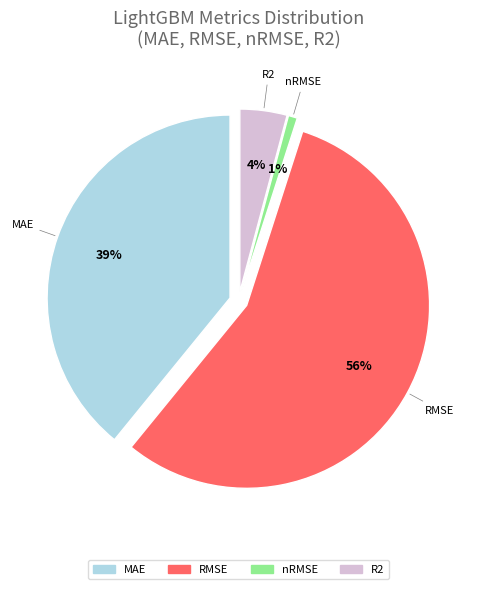

Is RMSE the majority of the pie?

Yes